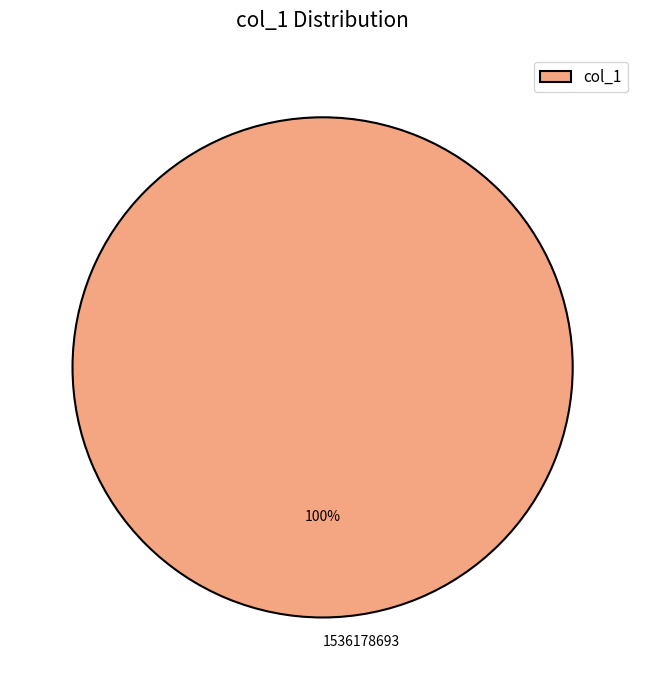

Rank the categories by value from lowest to highest.

col_1